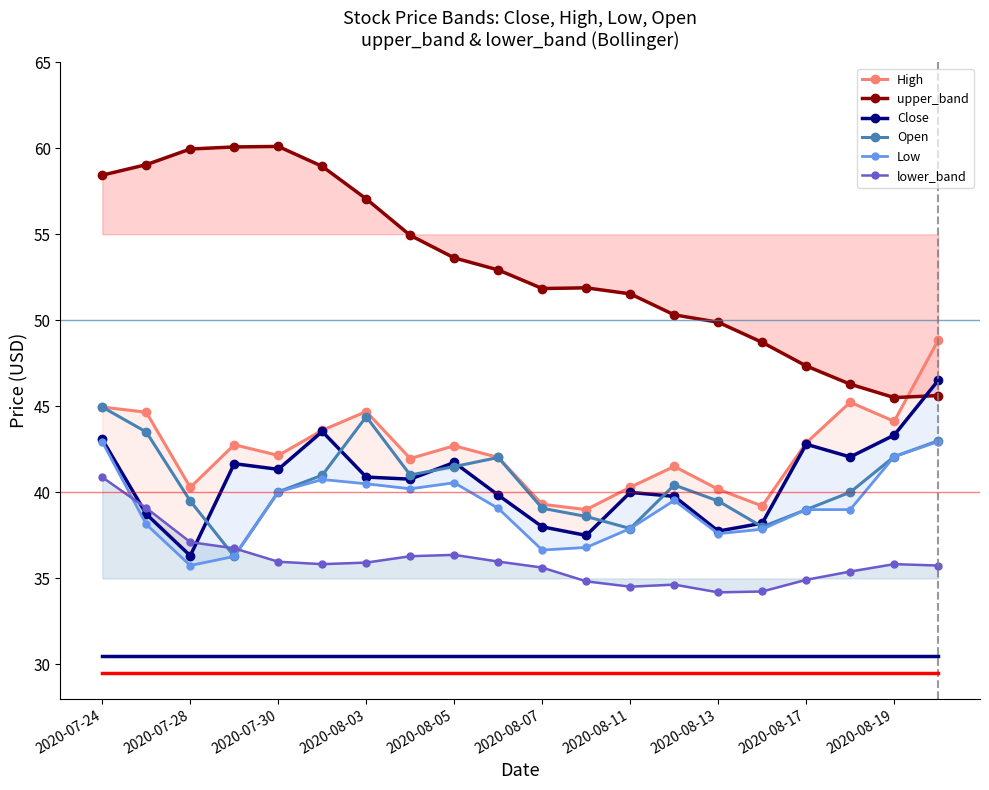

Reading left to right, transcribe all the data shown in this chart.

High: 45.0	44.7	40.3	42.8	42.1	43.6	44.7	42.0	42.7	42.0	39.3	39.0	40.3	41.5	40.2	39.2	42.9	45.2	44.1	48.9
upper_band: 58.4	59.0	60.0	60.1	60.1	59.0	57.1	54.9	53.6	52.9	51.9	51.9	51.5	50.3	49.9	48.7	47.4	46.3	45.5	45.6
Close: 43.1	38.7	36.3	41.7	41.3	43.5	40.9	40.8	41.7	39.8	38.0	37.5	40.0	39.8	37.8	38.2	42.8	42.1	43.3	46.5
Open: 45.0	43.5	39.5	36.3	40.0	41.0	44.4	41.0	41.5	42.0	39.1	38.6	37.9	40.4	39.5	38.0	39.0	40.0	42.1	43.0
Low: 42.9	38.1	35.8	36.3	40.0	40.8	40.5	40.2	40.6	39.1	36.6	36.8	37.9	39.5	37.6	37.9	39.0	39.0	42.1	43.0
lower_band: 40.9	39.1	37.1	36.8	36.0	35.8	35.9	36.3	36.4	36.0	35.6	34.8	34.5	34.6	34.2	34.2	34.9	35.4	35.8	35.8